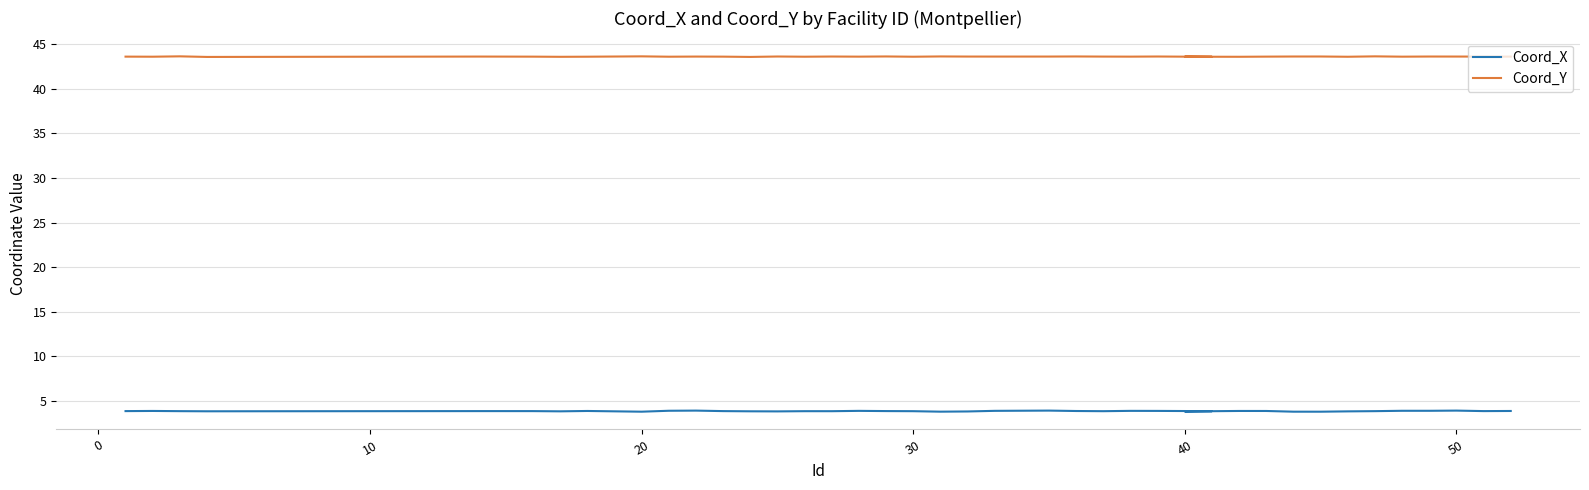

What is the difference between the second highest and second lowest values in the Coord_Y series?

0.1